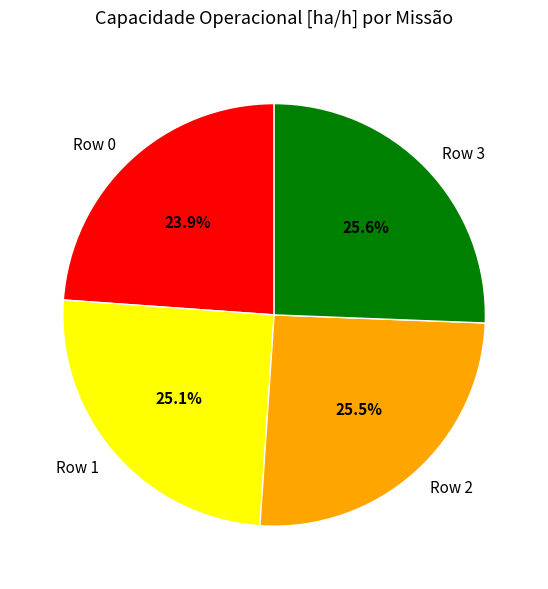

What is the ratio of the value at Row 3 to the value at Row 2?

1.0